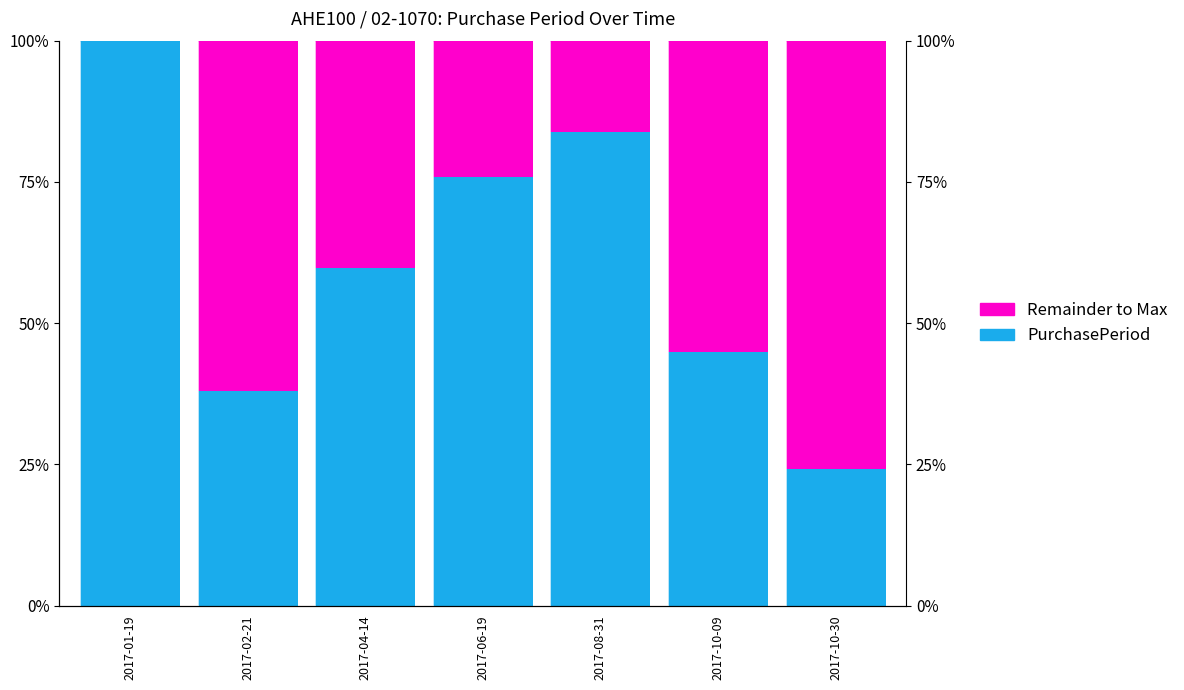

Which has a higher value, 2017-02-21 or 2017-10-09?

2017-10-09